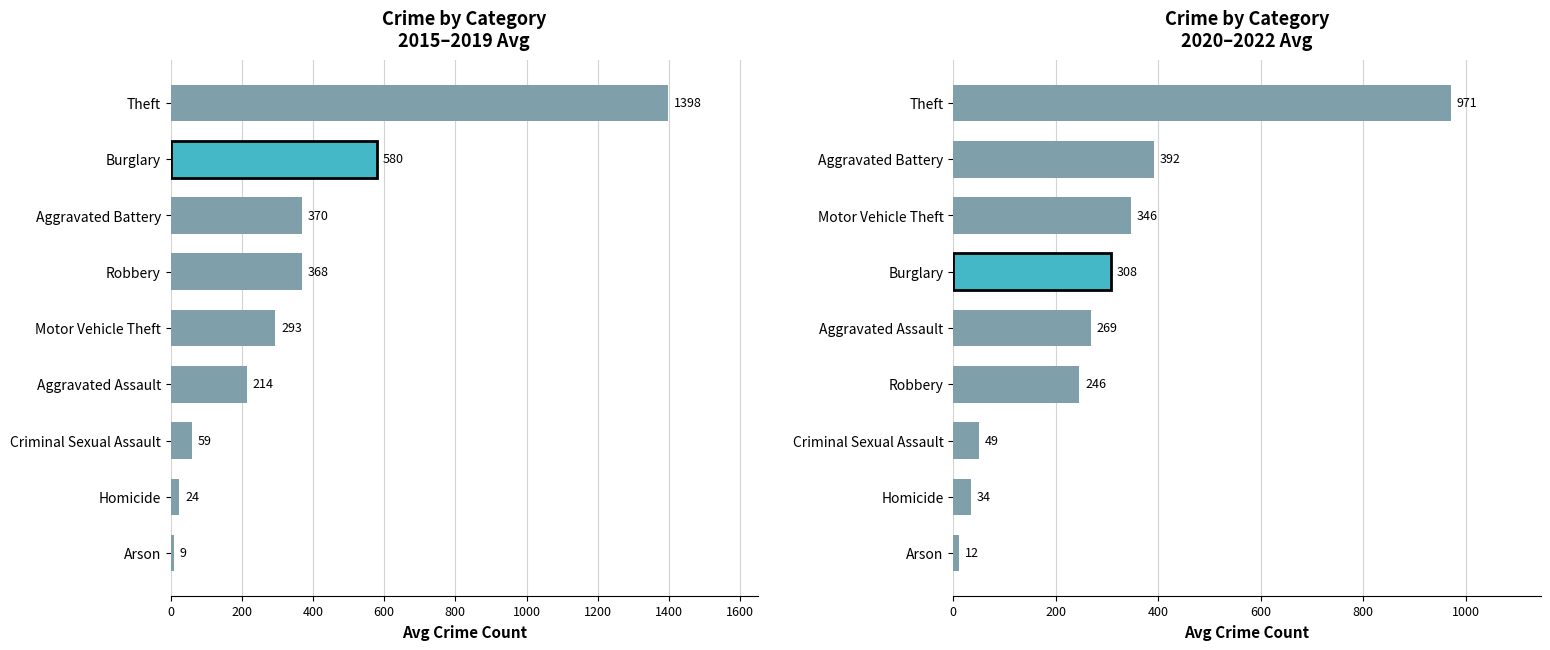

How many values are below 268?

4